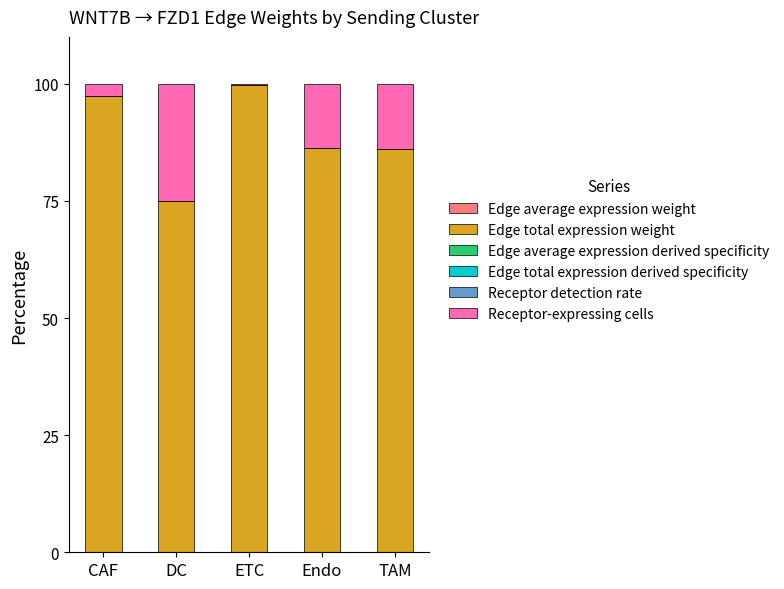

What is the label of the 5th bar from the right?

CAF